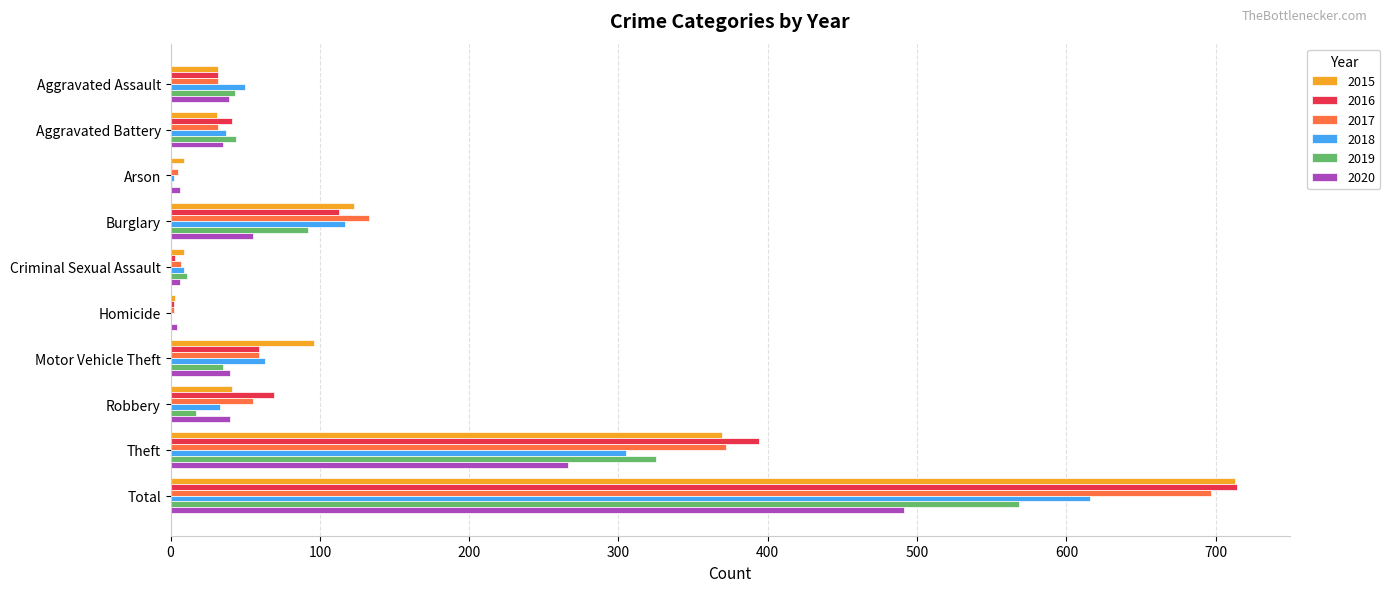

Is it true that 2016 equals 29 at Burglary?

False